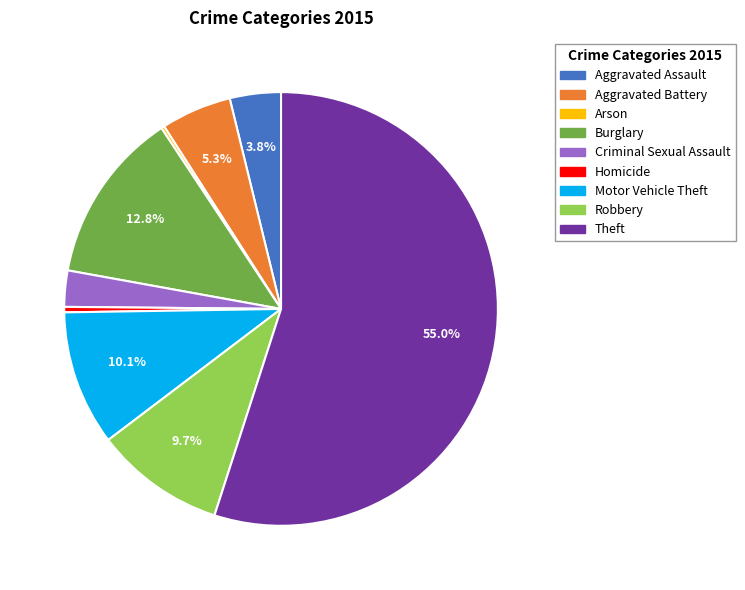

To the nearest percent, what is the difference between the largest and smallest slice percentages?

55%